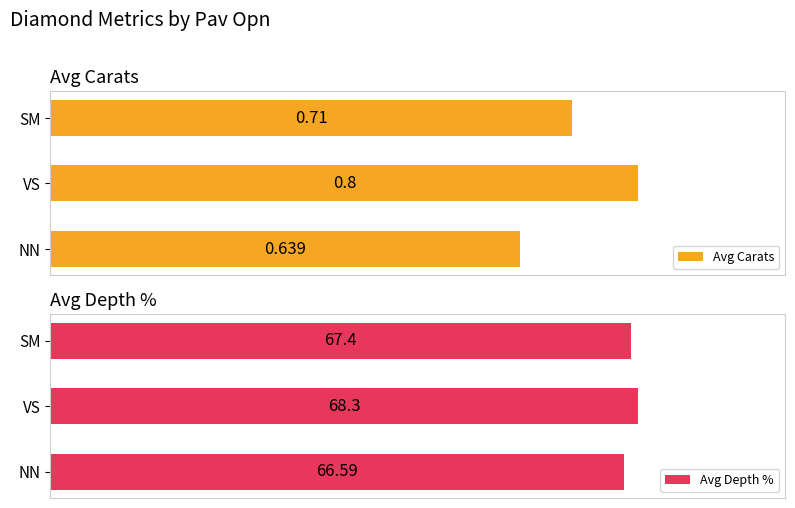

How many data points in Avg Depth % are less than 67?

1